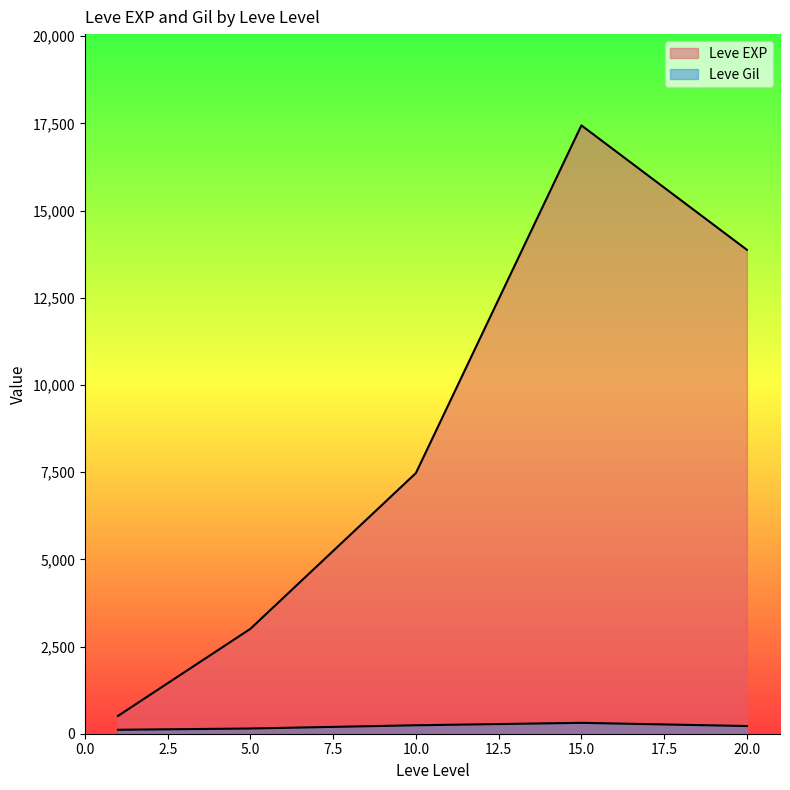

Between 10 and 10, which is larger?

10